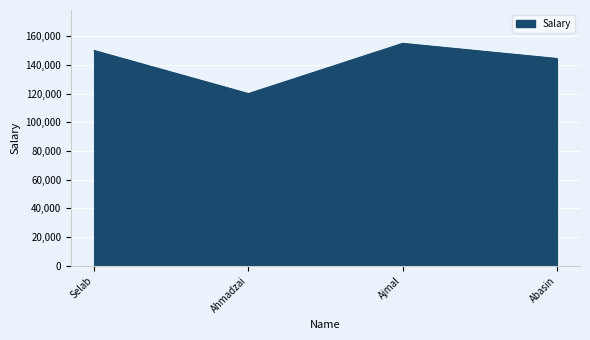

List the labels in order of value, largest first.

Ajmal, Selab, Abasin, Ahmadzai